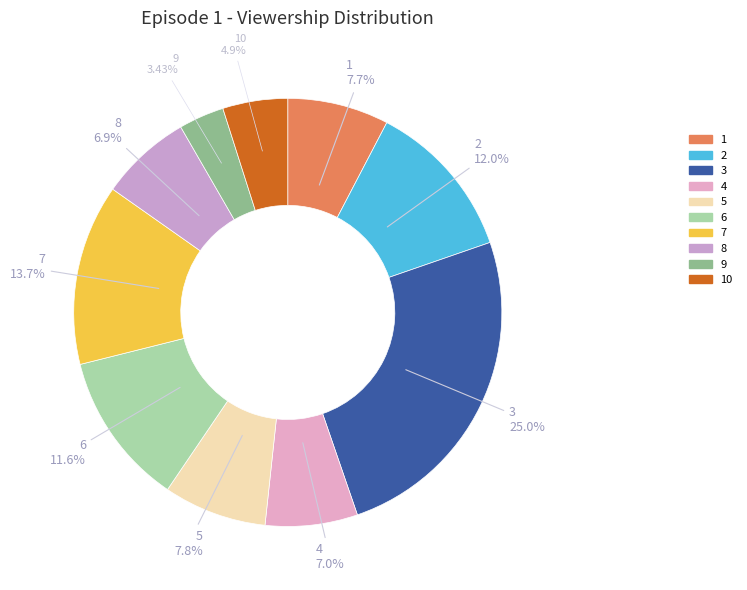

How many segments does this pie chart have?

10